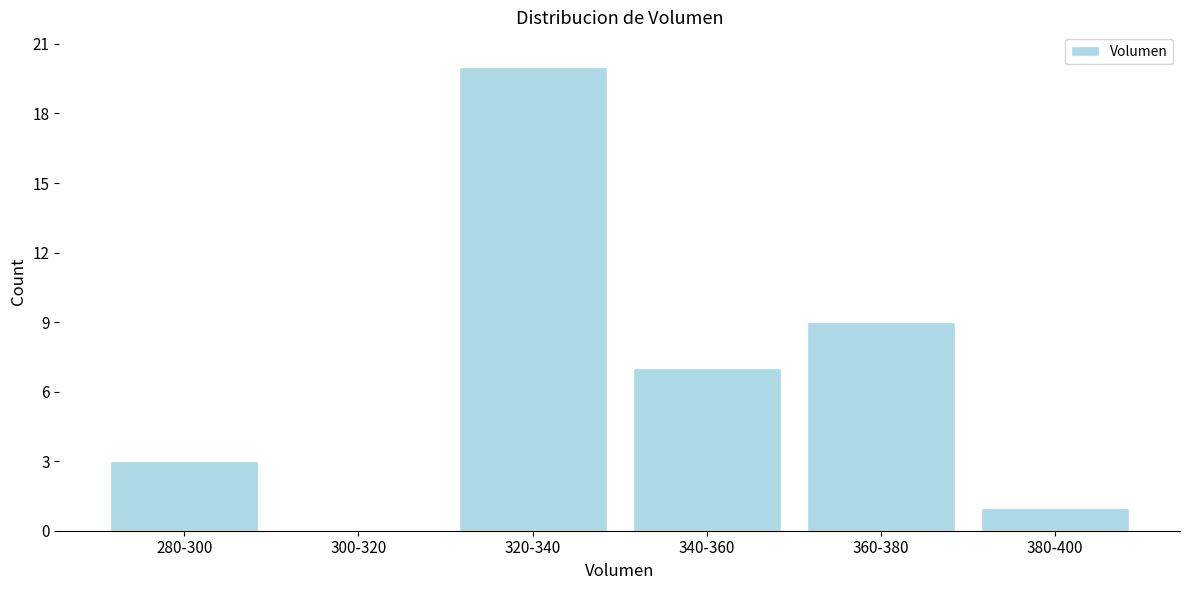

Reading left to right, what are all the values shown in this chart?

280-300=3	300-320=0	320-340=20	340-360=7	360-380=9	380-400=1